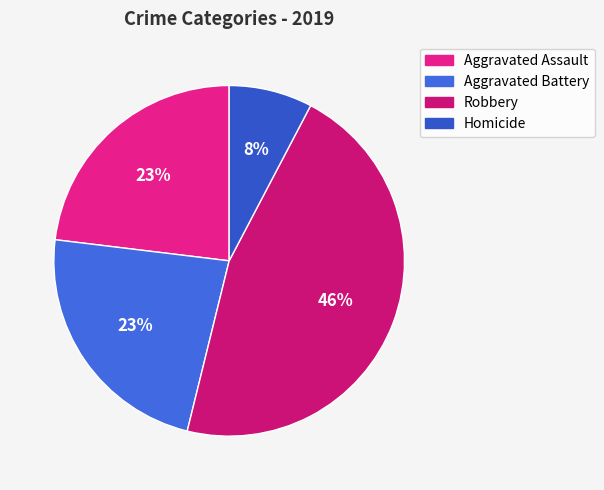

How many segments does this pie chart have?

4